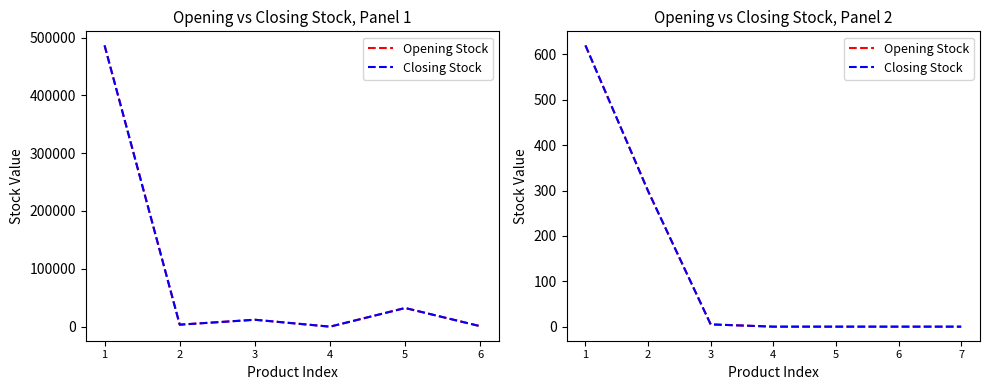

What is the difference between the maximum and minimum values in the Opening Stock series?

620